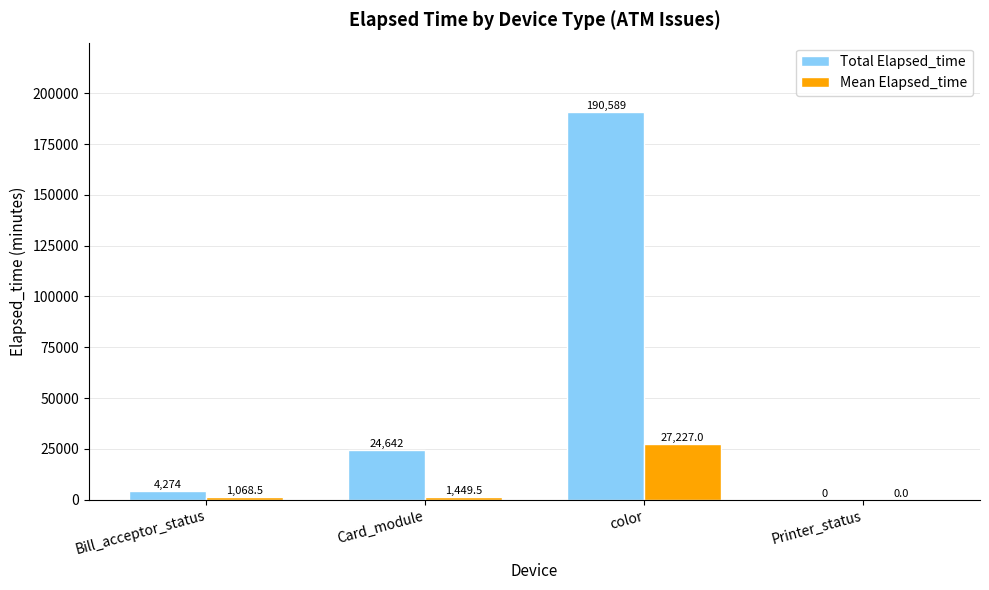

How many values in the Mean Elapsed_time series exceed 1449?

2